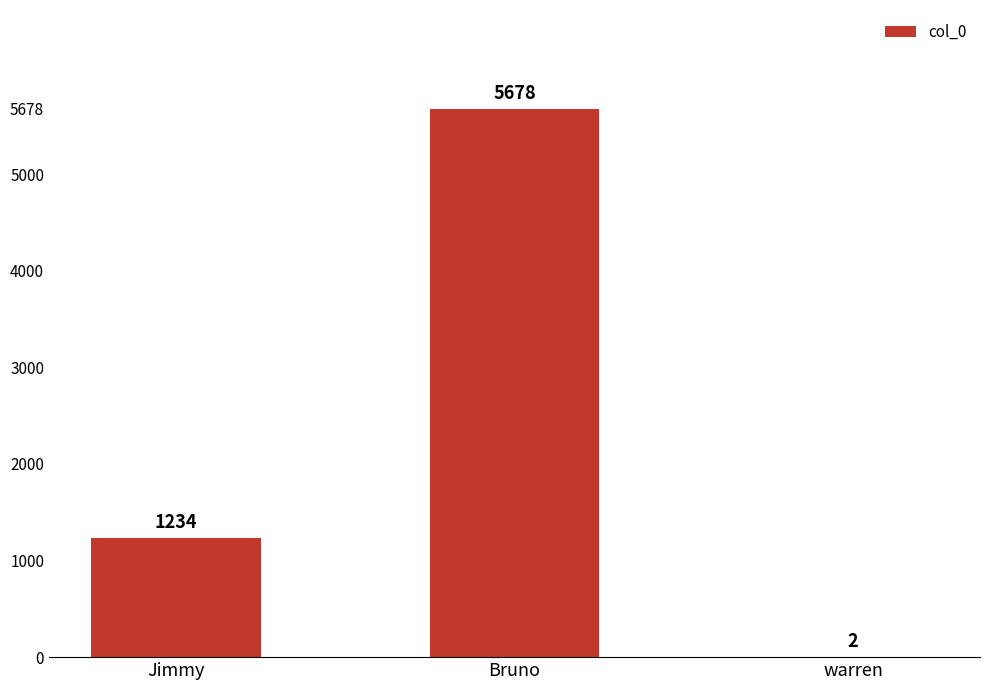

What is the sum of the values at Jimmy and warren?

1236